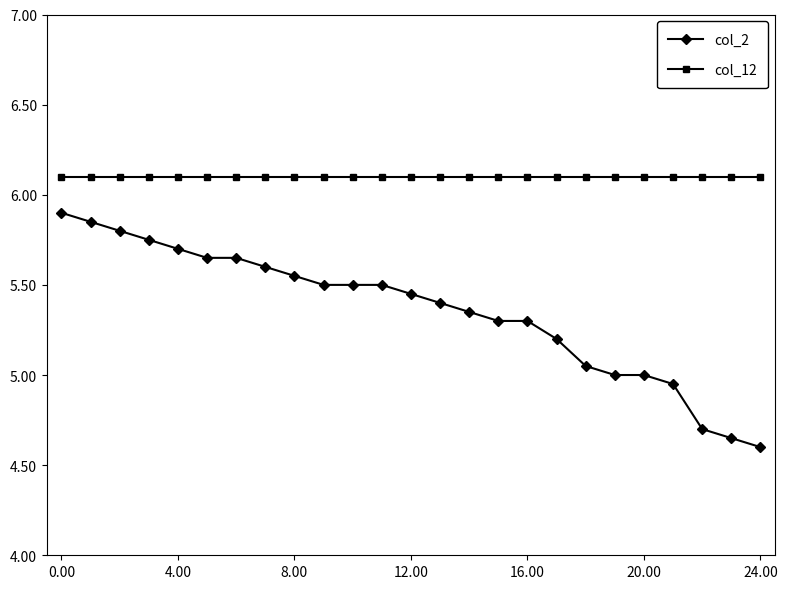

True or false: col_2 and col_12 cross at least once.

False